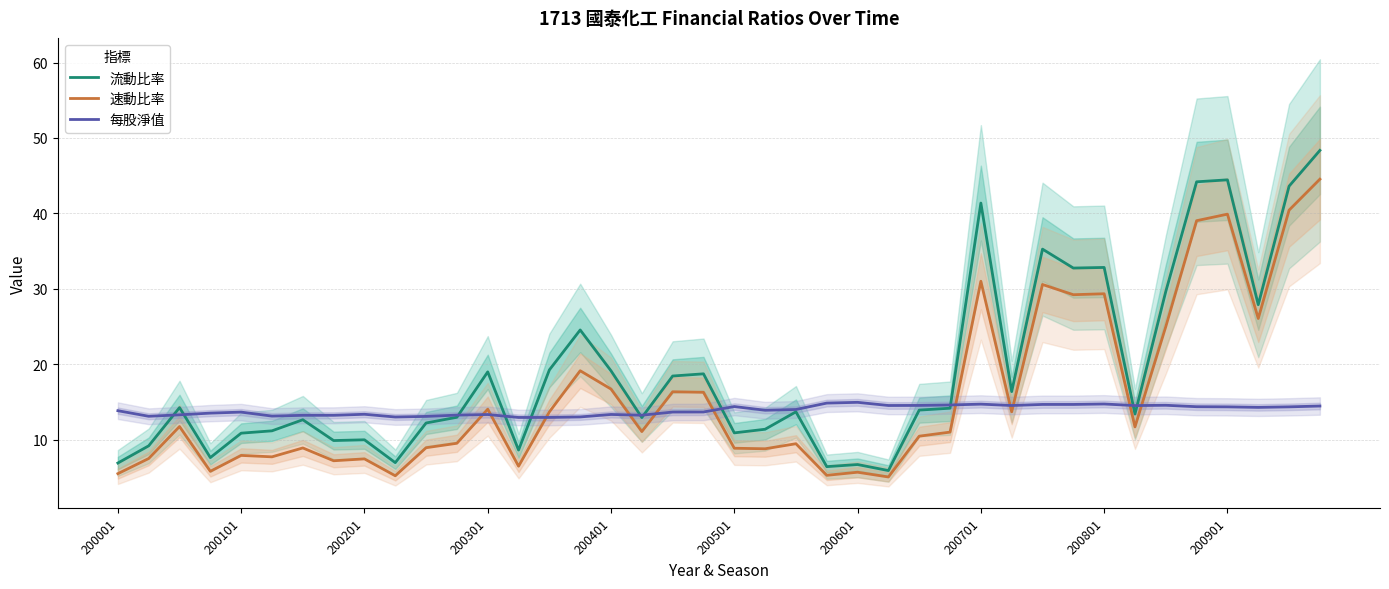

What is the sum of the 每股淨值 values at 25 and 26?

29.0